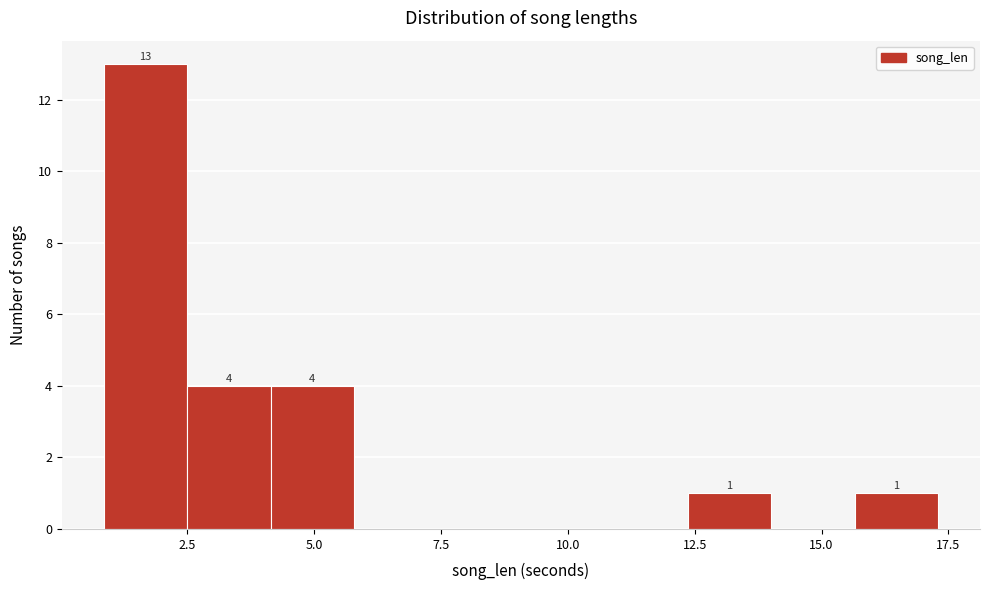

Read against the x-axis, roughly where is the centre of the tallest bar?

1.5